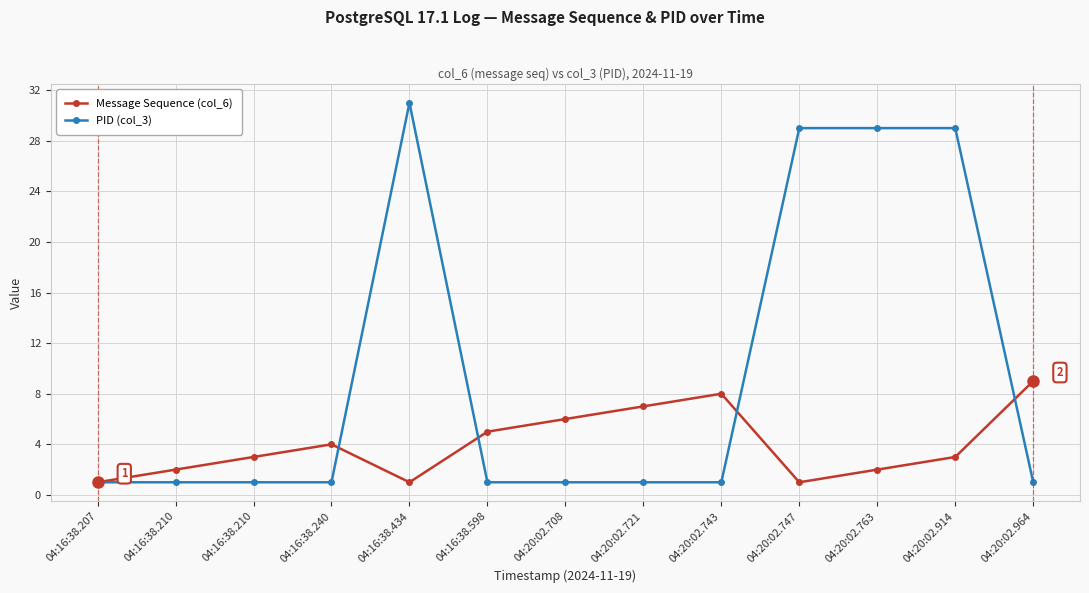

Is this an area chart (filled region under the line)?

No